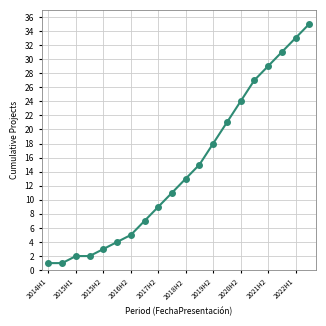

What is the difference between the second highest and second lowest values?

32